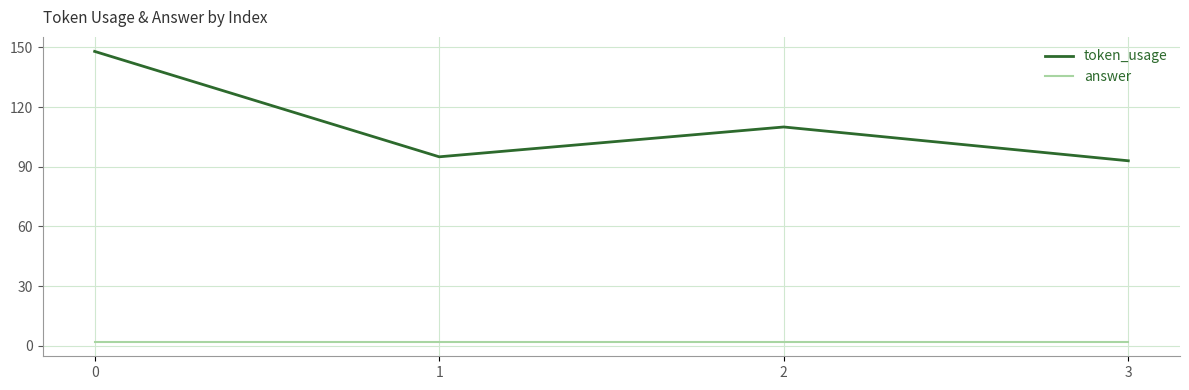

At which label is token_usage closest to 120?

2